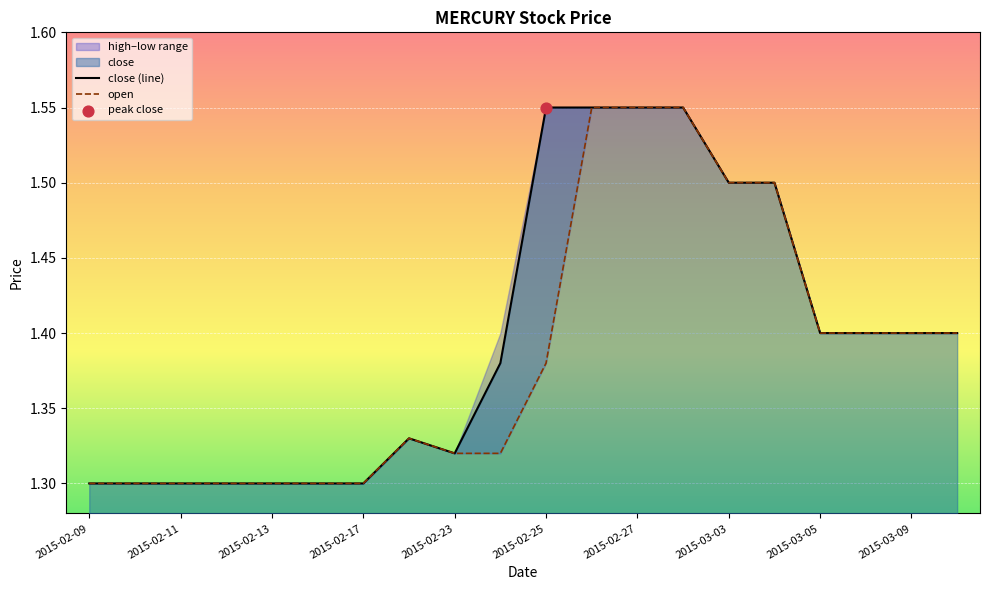

At which category is the sum across all series the highest?

11